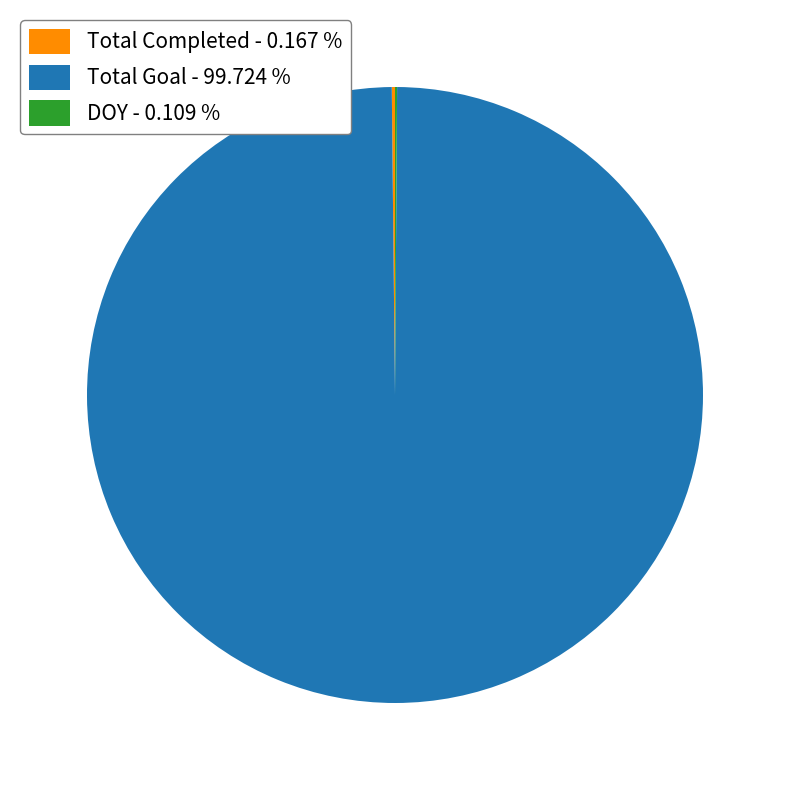

Is there any slice that represents more than half of the pie?

Yes